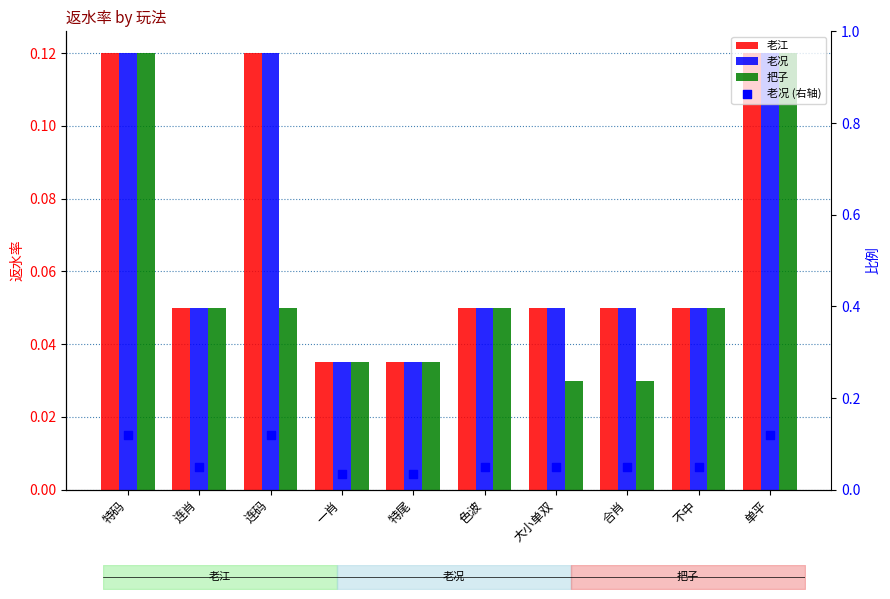

Is the value of 老况 at 色波 greater than the value of 老江 at 色波?

No